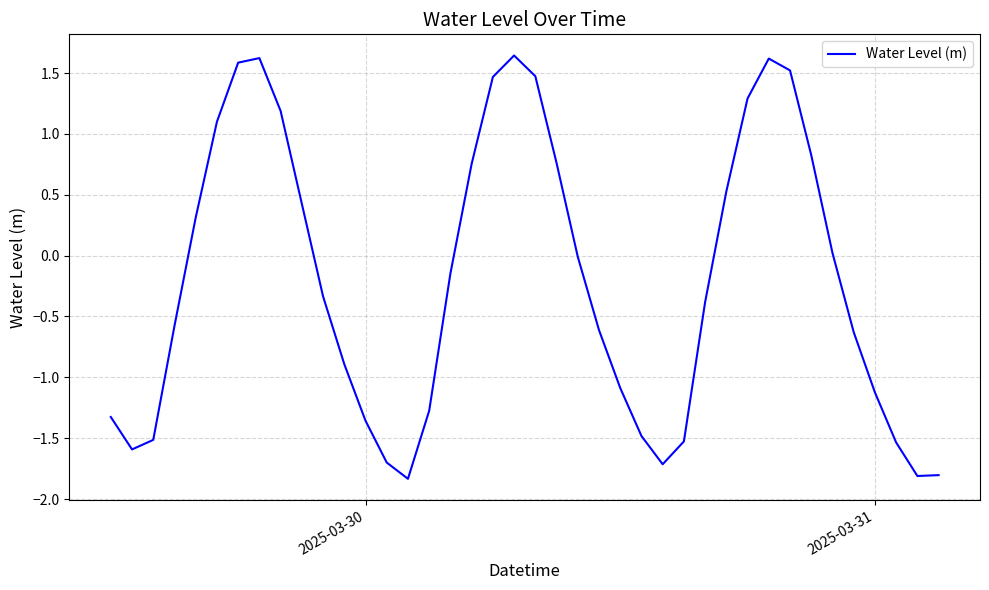

What is the difference between the maximum and minimum values?

3.5